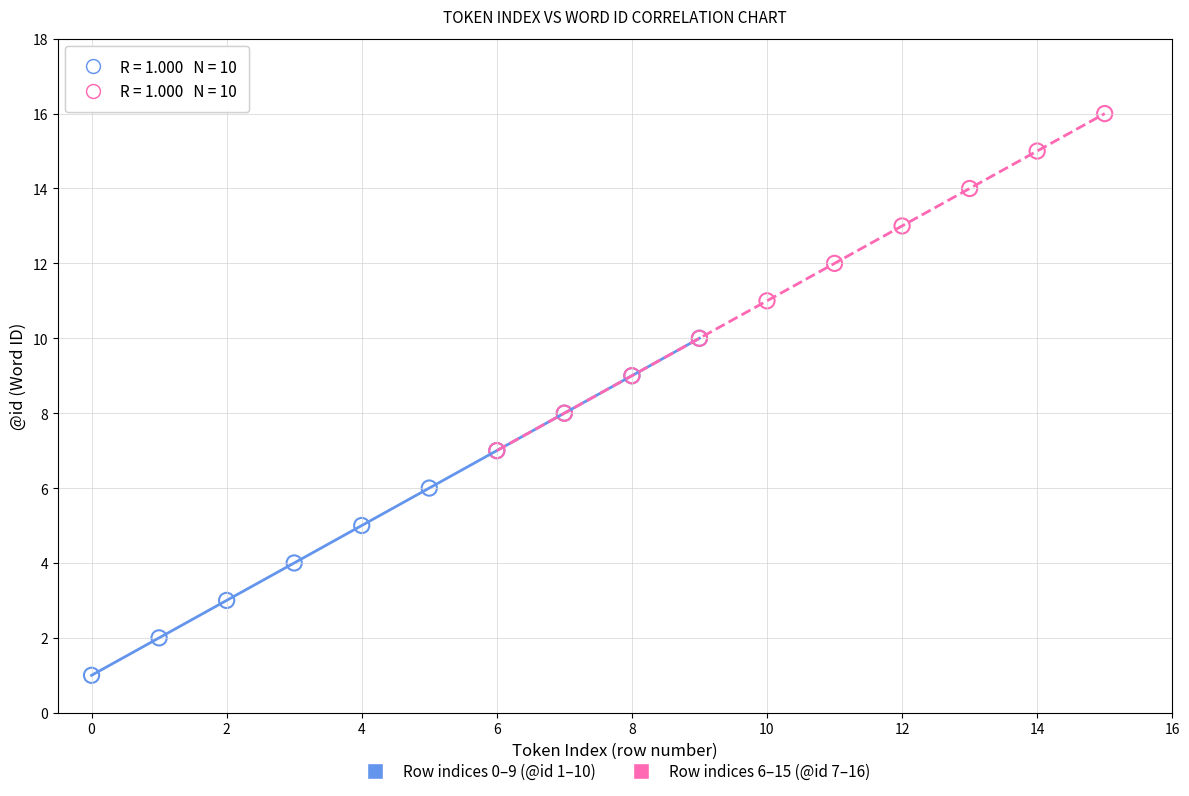

Which series reaches the maximum Y coordinate?

Row indices 6–15 (@id 7–16)